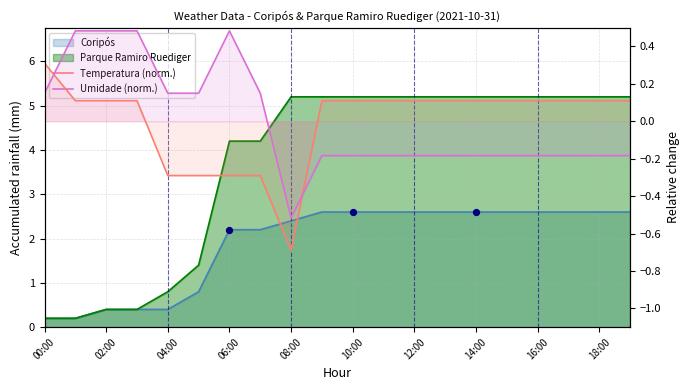

What is the total value across all series at 17?

-0.1